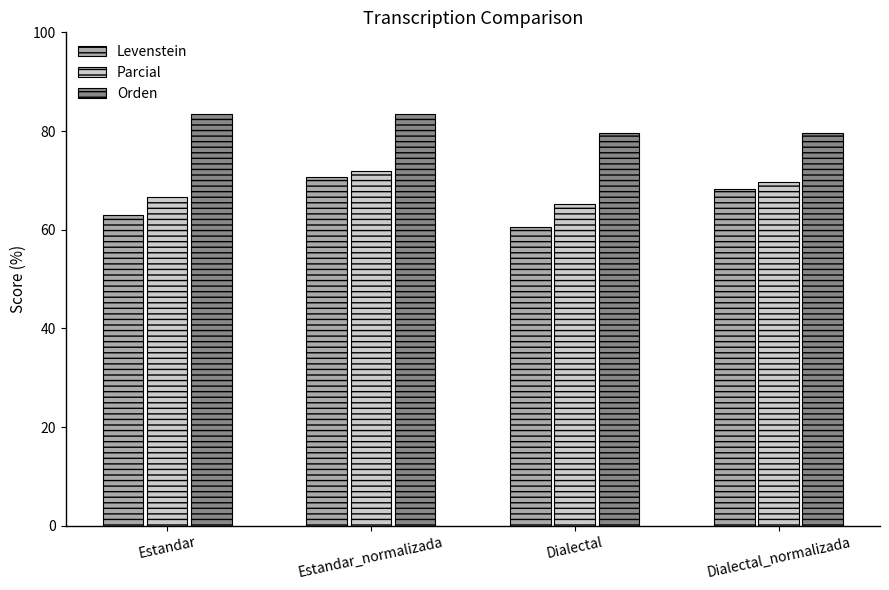

What position from the left is Dialectal?

3